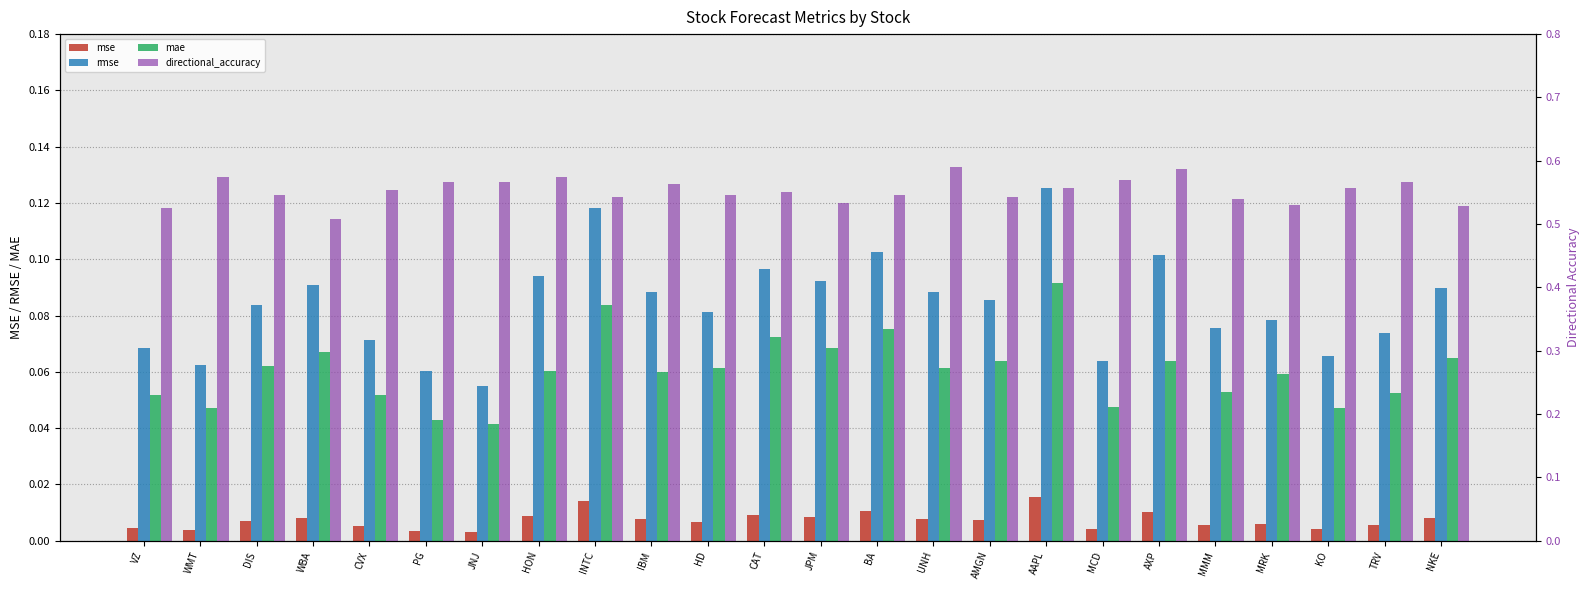

How many bars are there in each group?

4